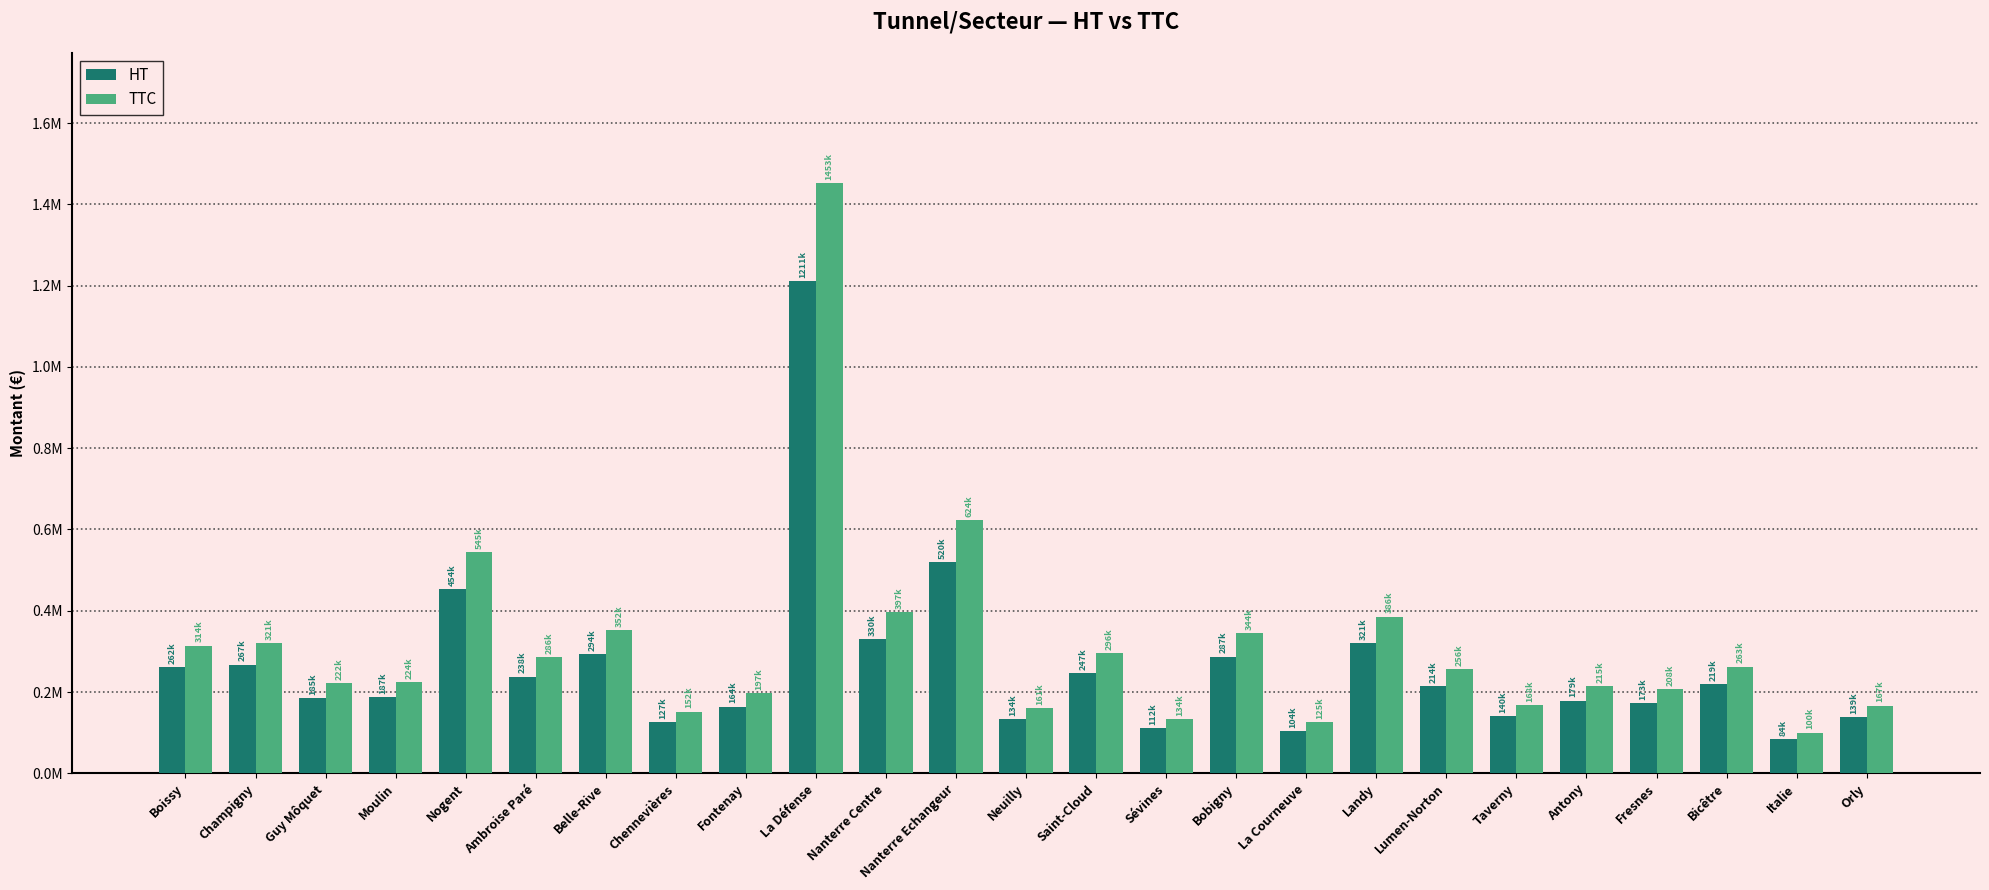

At which category is the sum across all series the highest?

La Défense